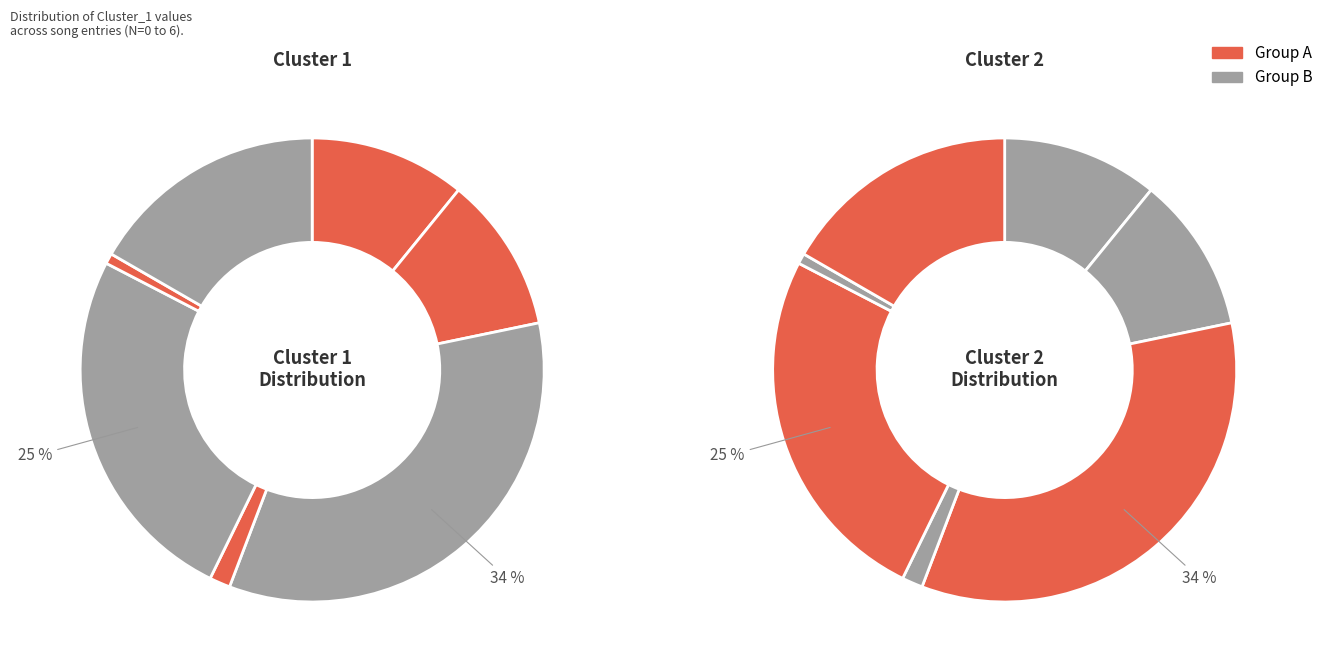

How many slices are in this pie chart?

7